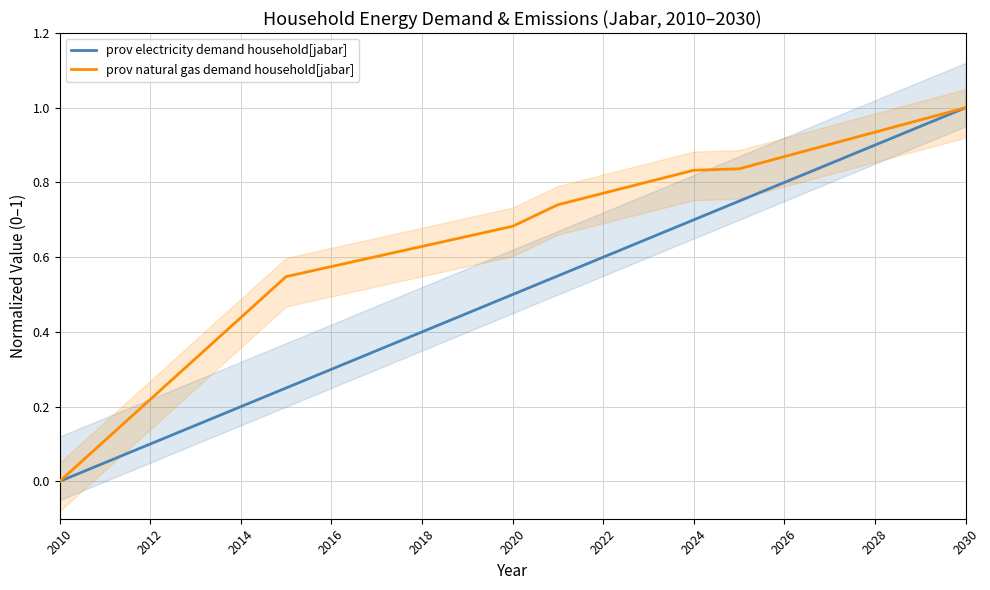

True or false: prov natural gas demand household[jabar] and prov electricity demand household[jabar] cross at least once.

False